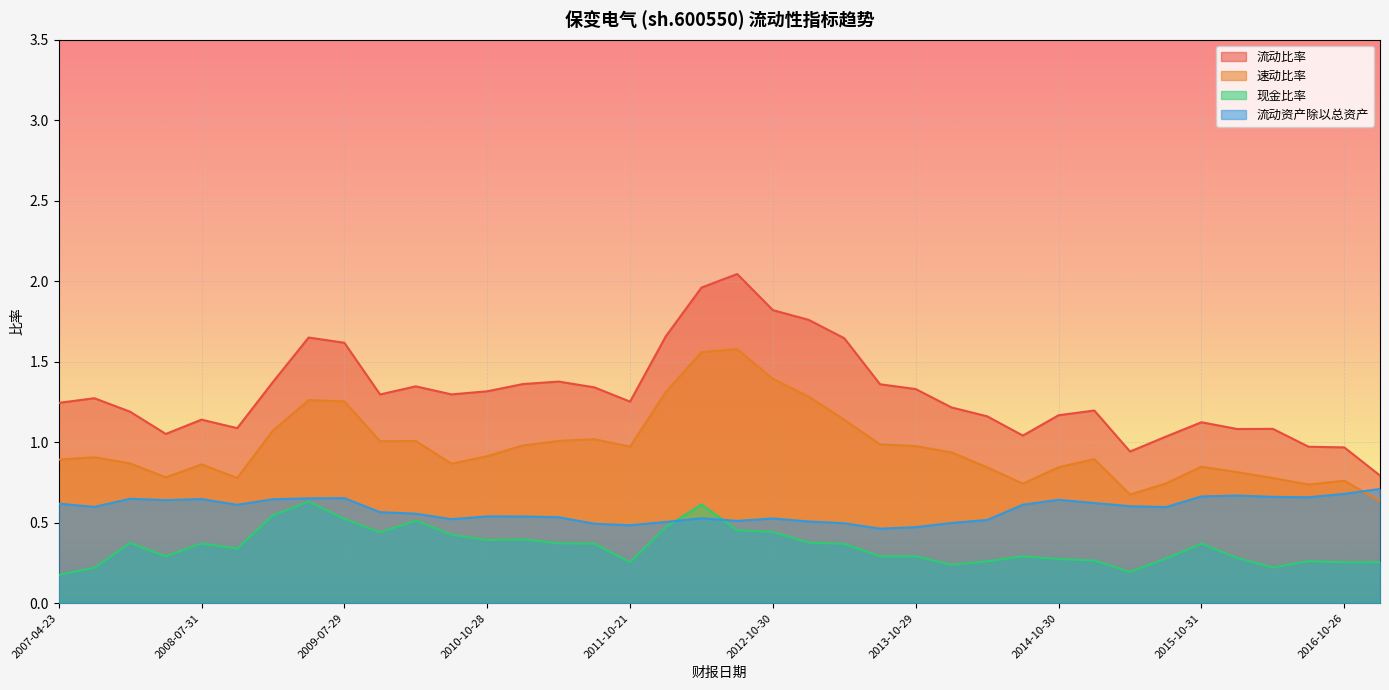

True or false: 流动资产除以总资产 and 流动比率 cross at least once.

False